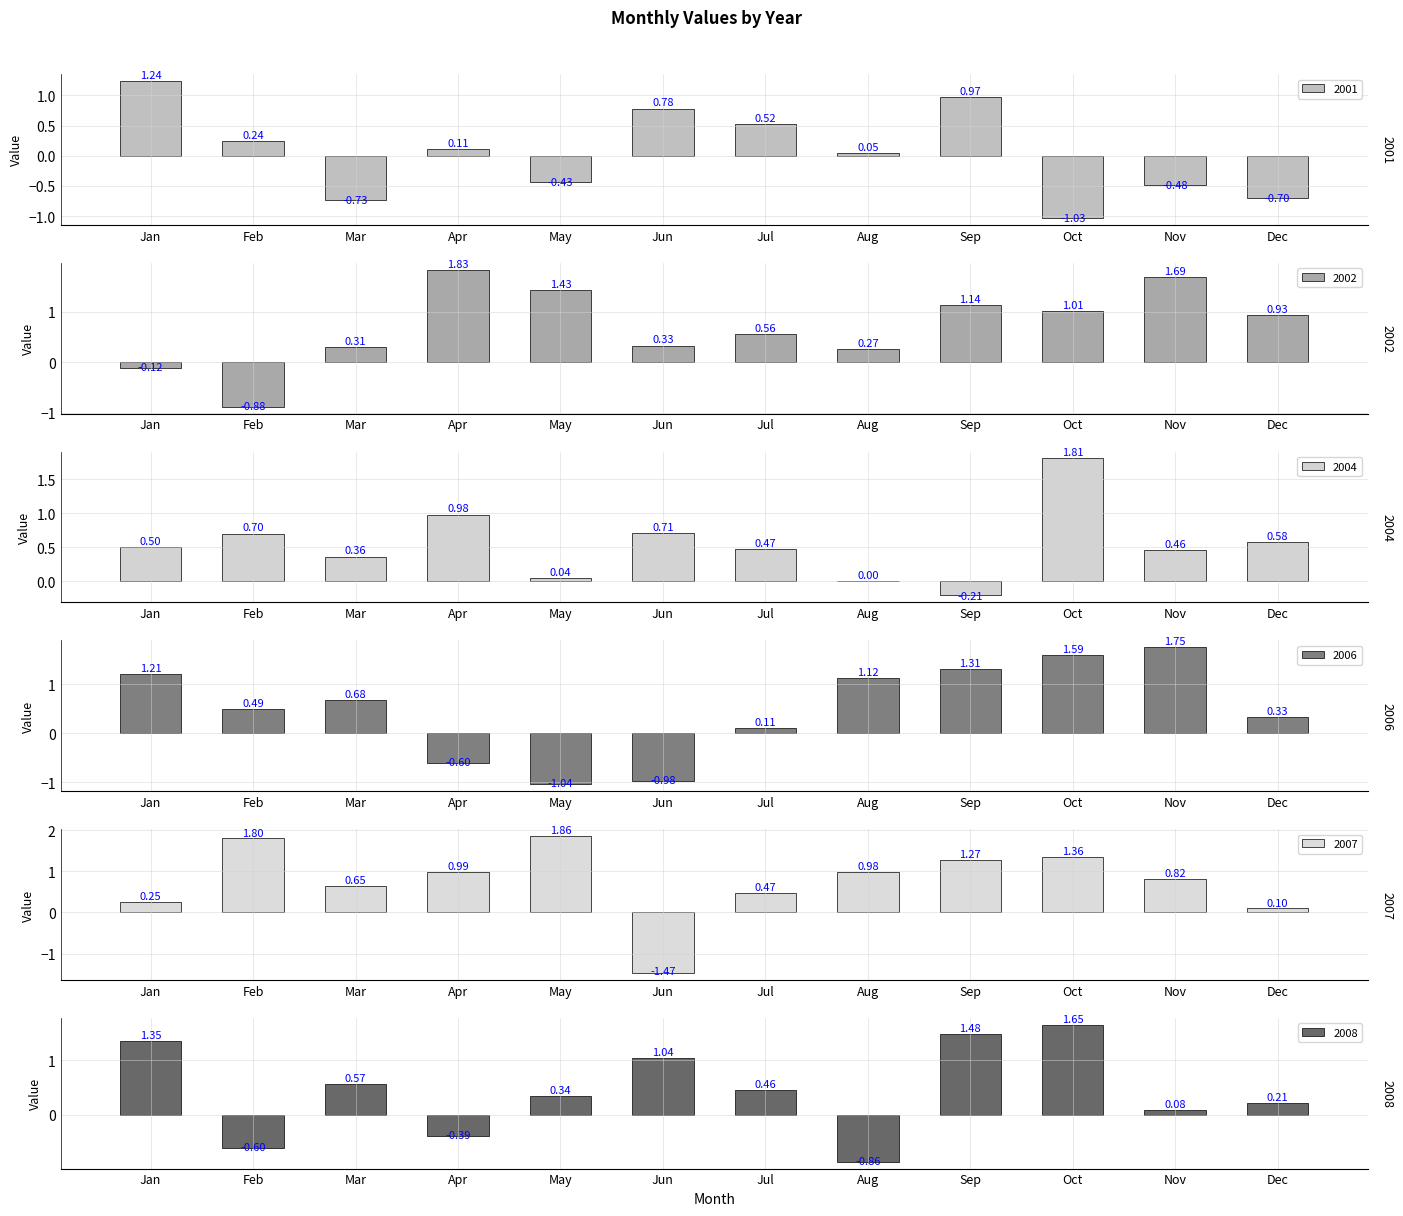

The value of 2006 at Oct is 1.6. True or false?

True